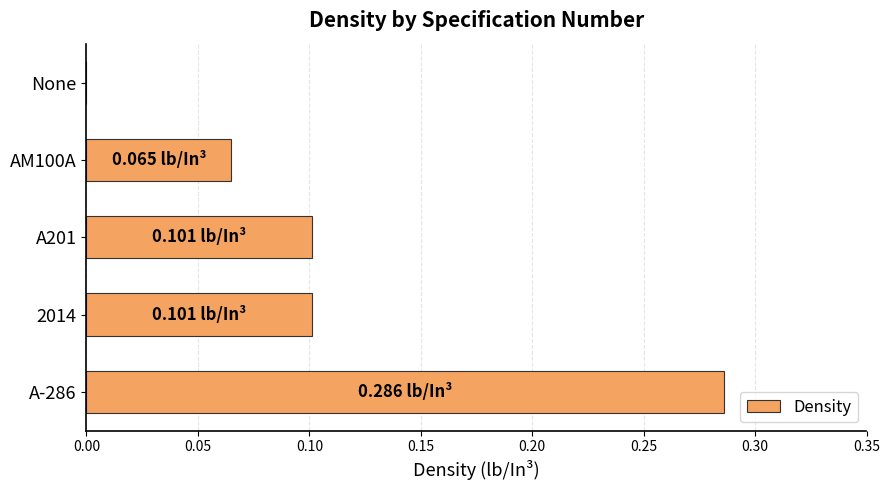

What is the sum of all values?

0.6